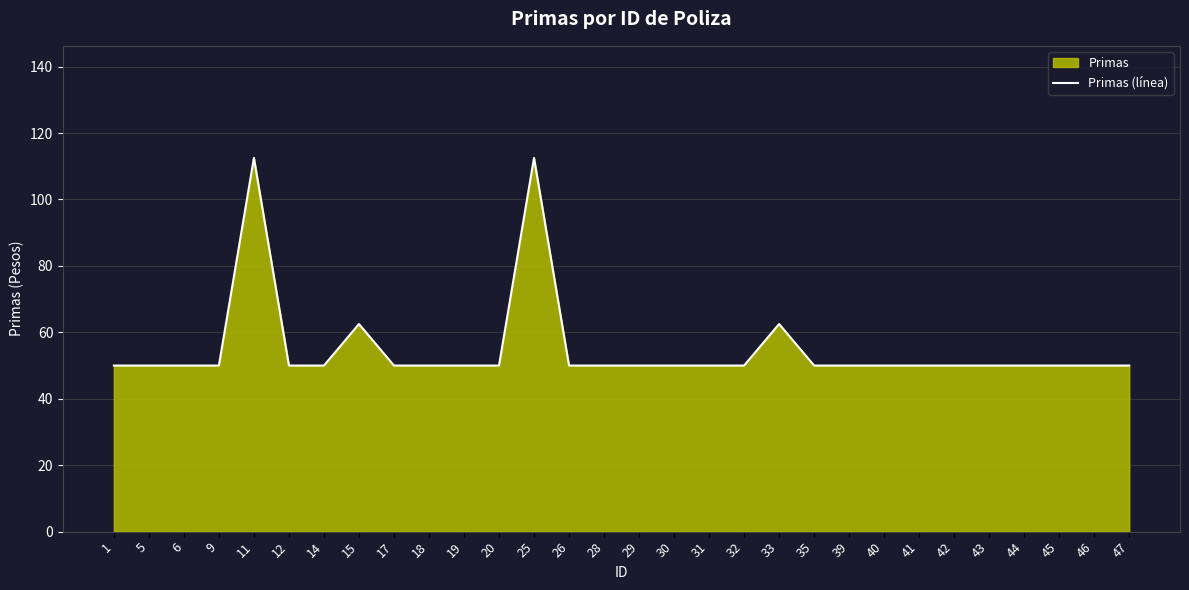

What is the difference between the values at 12 and 33?

12.5